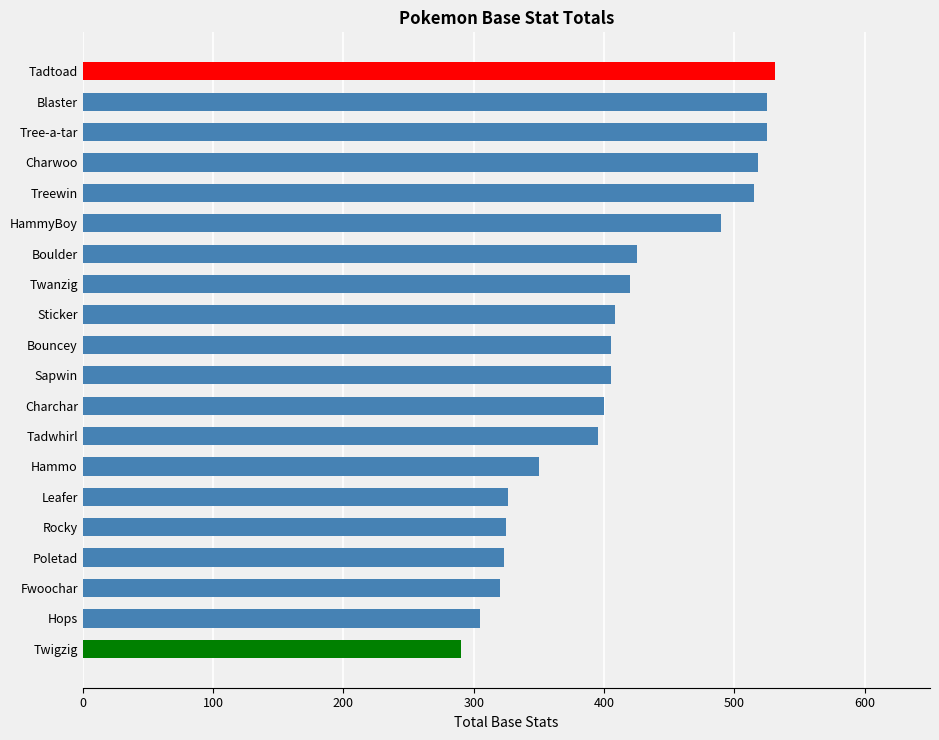

Which label corresponds to the largest value in the chart?

Tadtoad